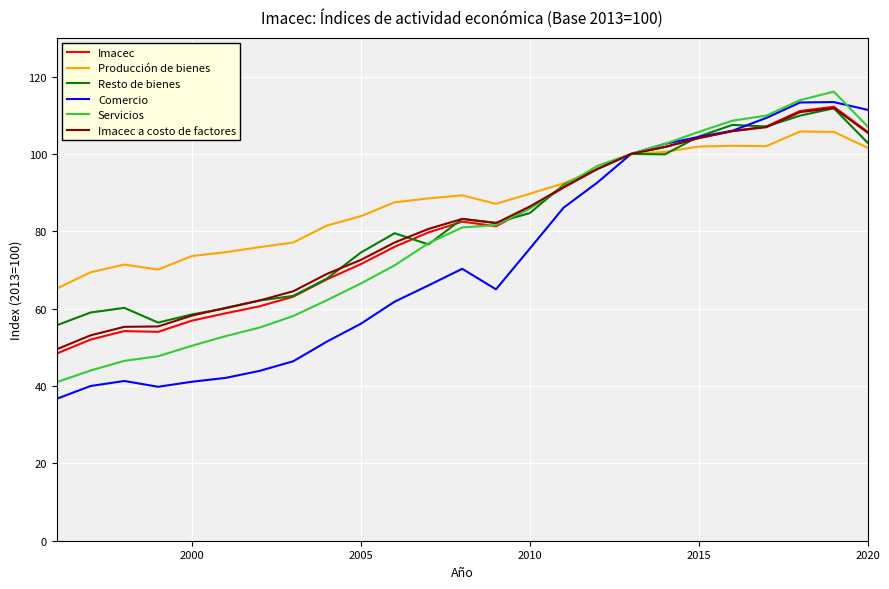

What is the smallest value displayed?

36.7